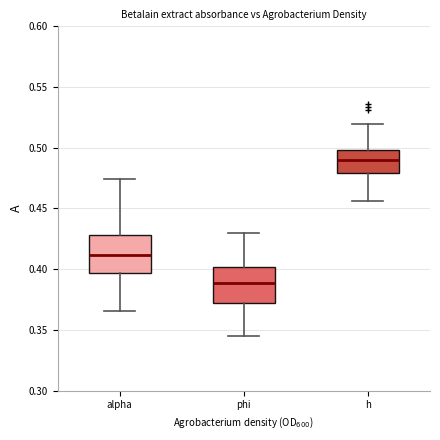

Where does the lower whisker of the box for h end on the y-axis? The values are not printed on the chart, so give them approximately, as read against the axis.

0.455